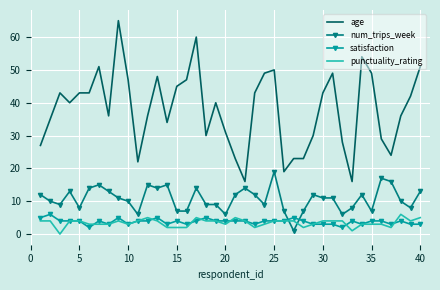

True or false: num_trips_week and punctuality_rating cross at least once.

True